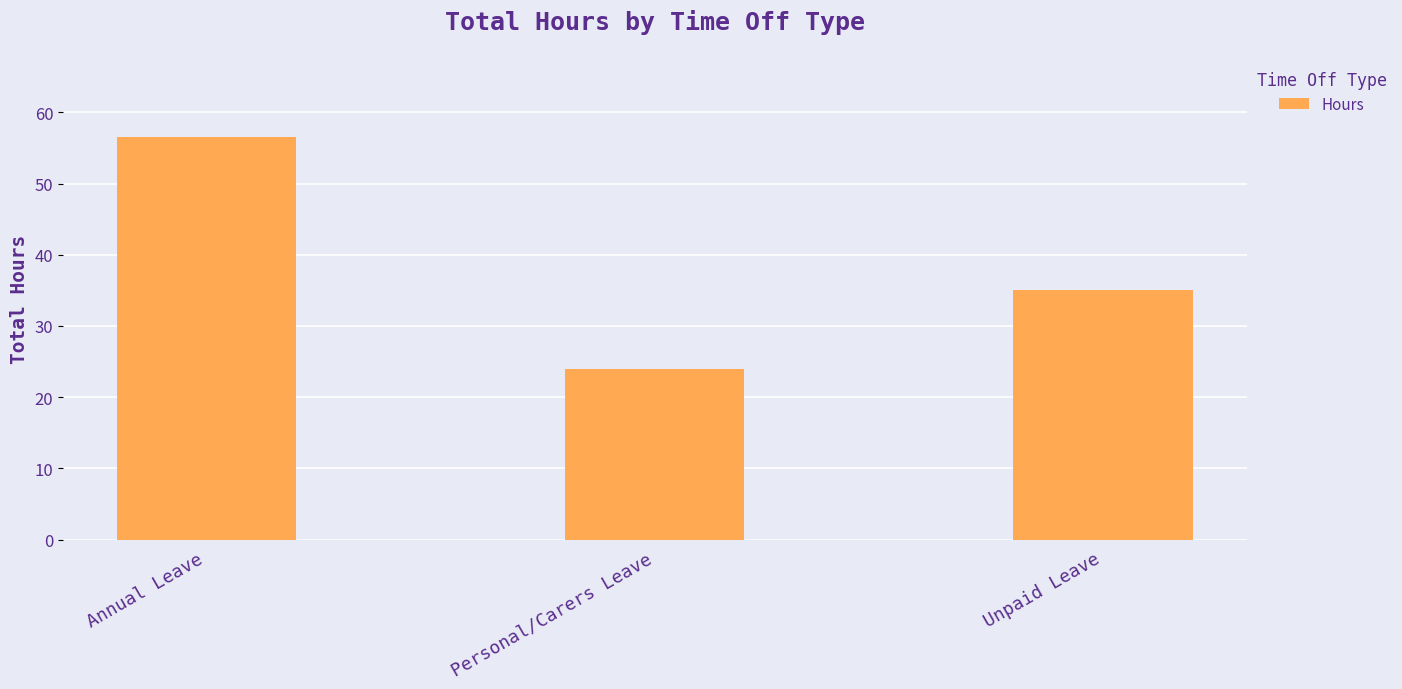

List the labels in order of value, smallest first.

Personal/Carers Leave, Unpaid Leave, Annual Leave